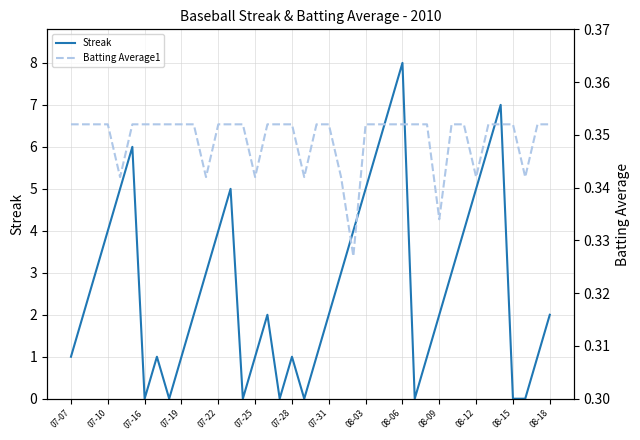

The Streak series shows -5.1 at 14. True or false?

False